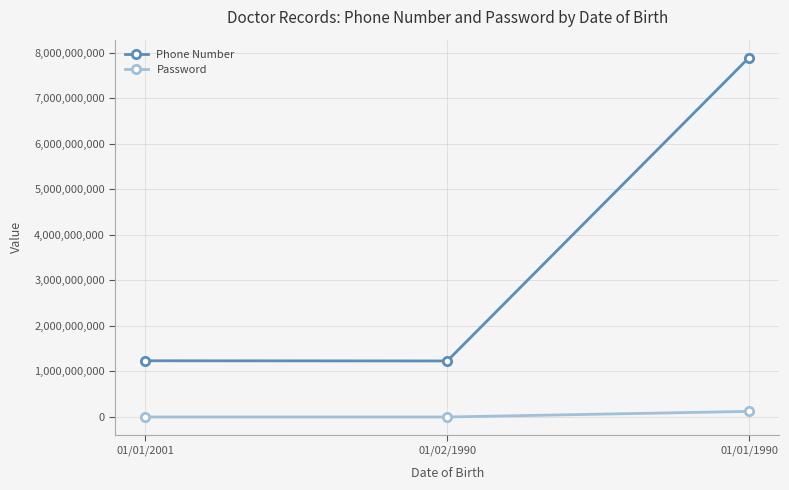

At which category is the sum across all series the highest?

01/01/1990